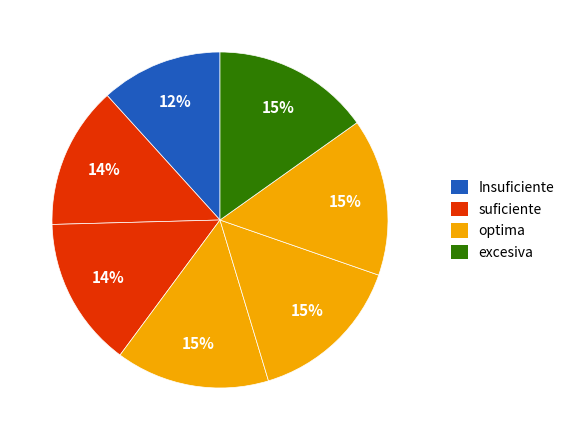

How many segments does this pie chart have?

7